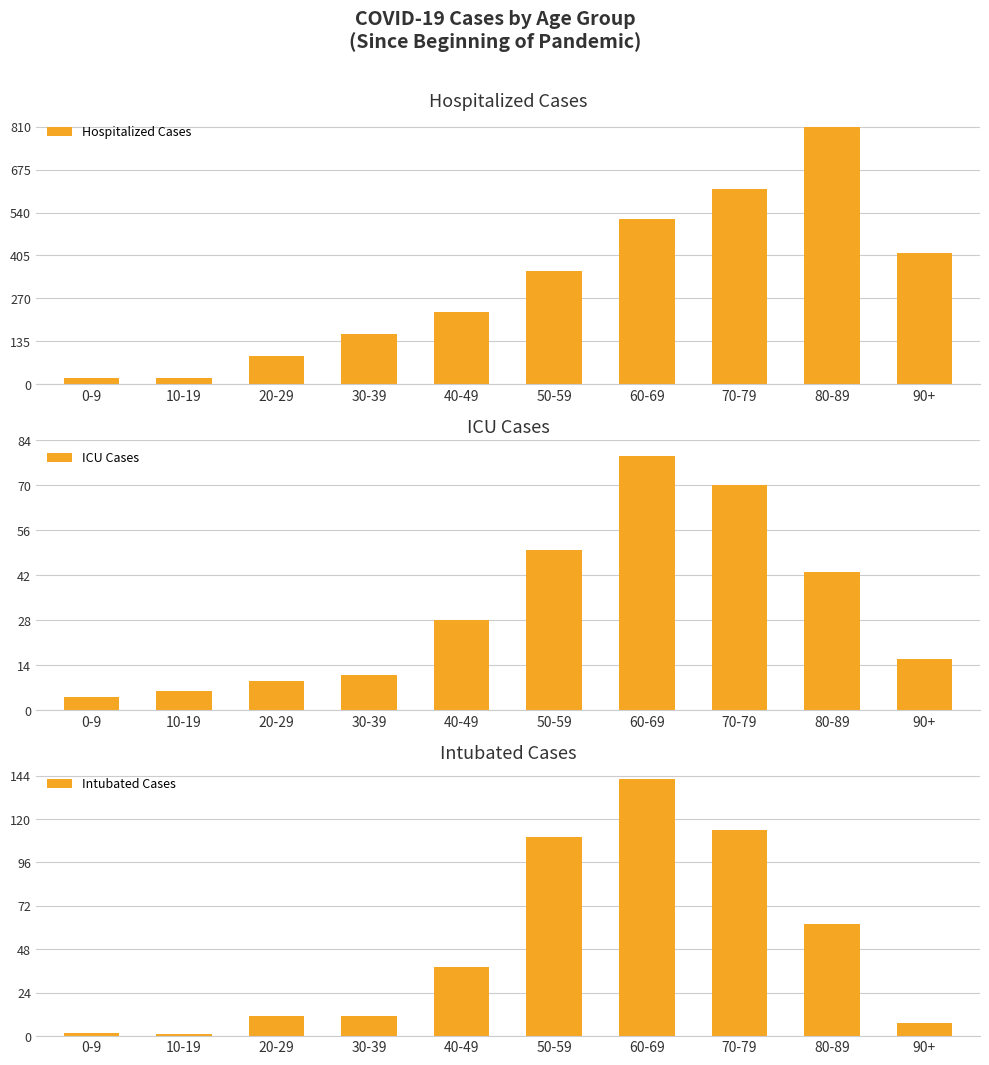

At how many categories does at least one series exceed 759?

1